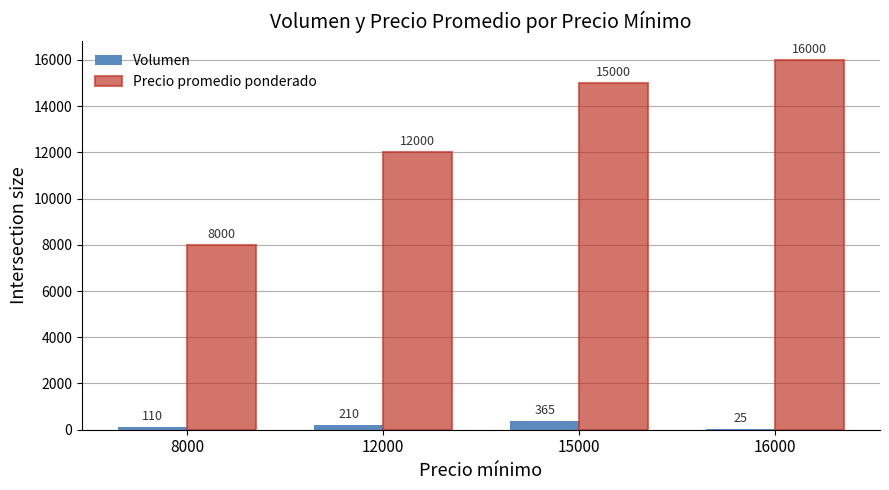

Is the value of Precio promedio ponderado at 15000 greater than the value of Volumen at 16000?

Yes